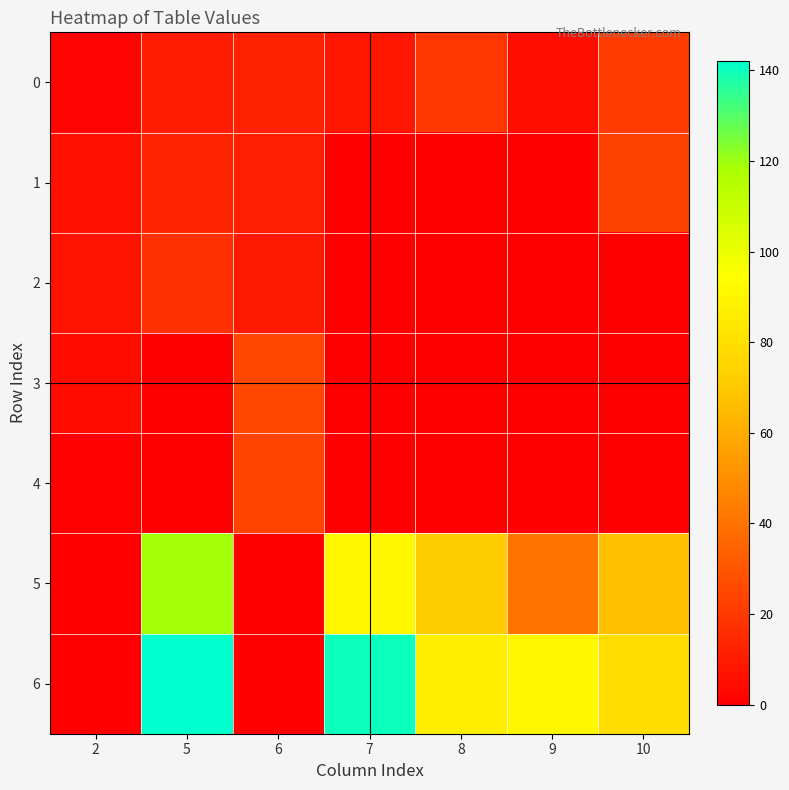

What is the spread (max minus min) of values at 10?

79